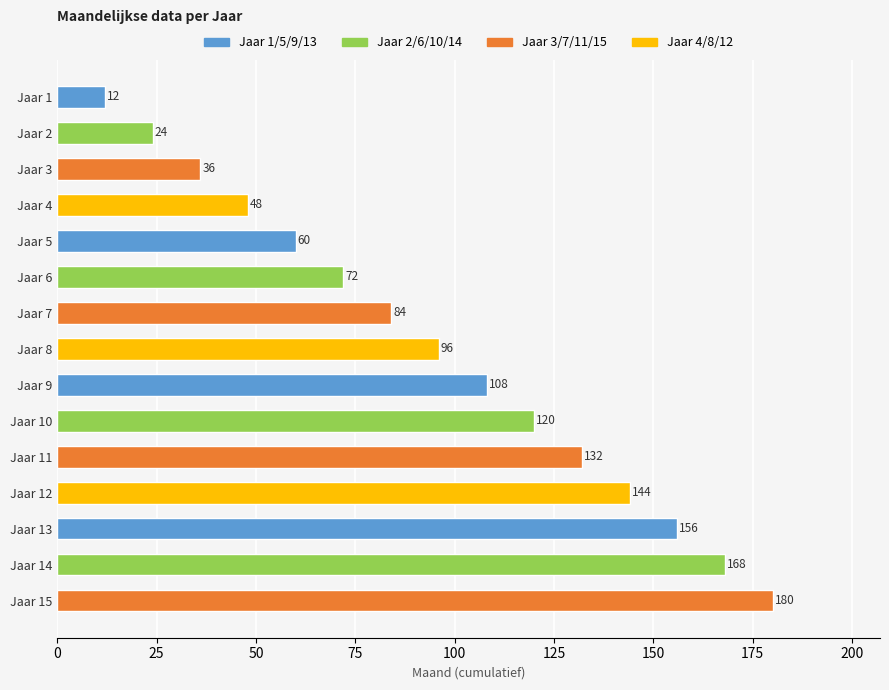

What is the value of the 14th bar from the top?

168